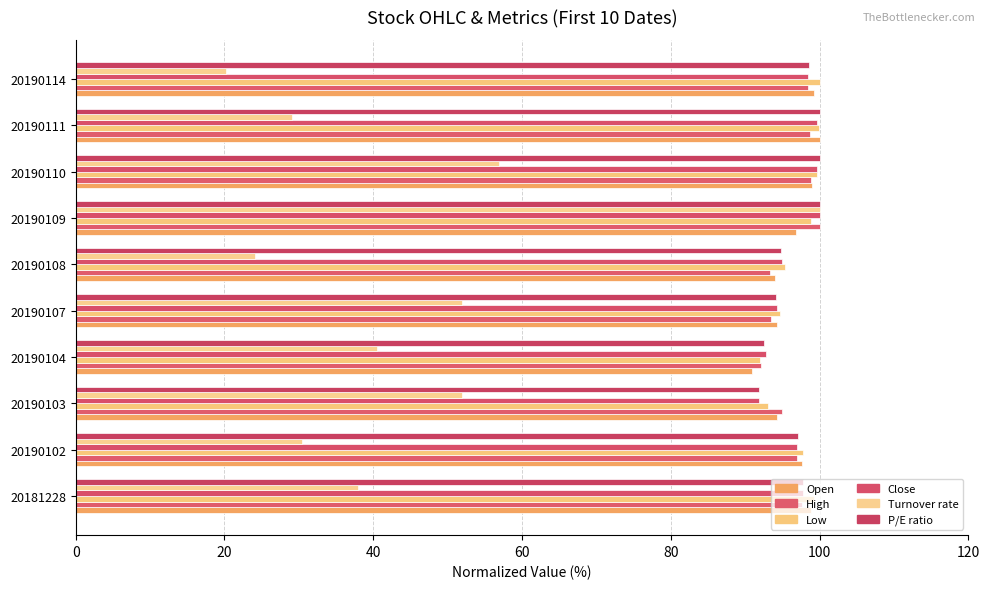

Which category has the highest value in the Turnover rate series?

20190109